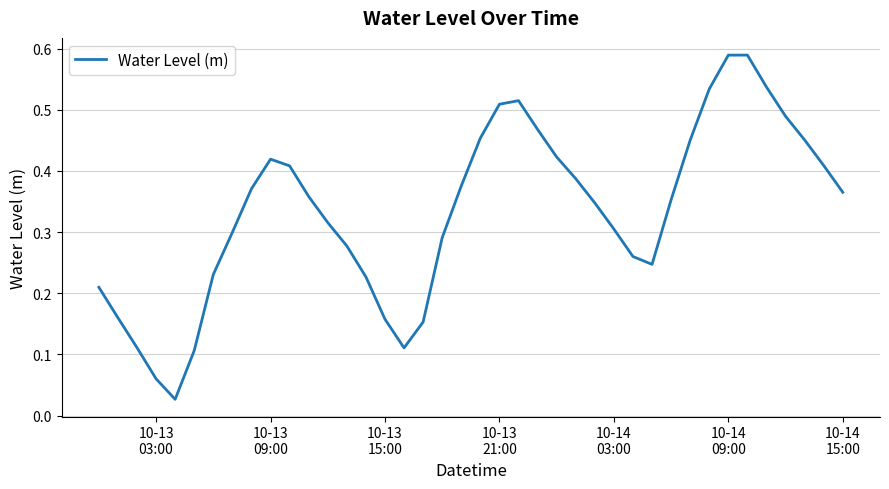

Reading left to right, extract all data points from this chart.

0.2	0.2	0.1	0.1	0.0	0.1	0.2	0.3	0.4	0.4	0.4	0.4	0.3	0.3	0.2	0.2	0.1	0.2	0.3	0.4	0.5	0.5	0.5	0.5	0.4	0.4	0.3	0.3	0.3	0.2	0.4	0.5	0.5	0.6	0.6	0.5	0.5	0.5	0.4	0.4